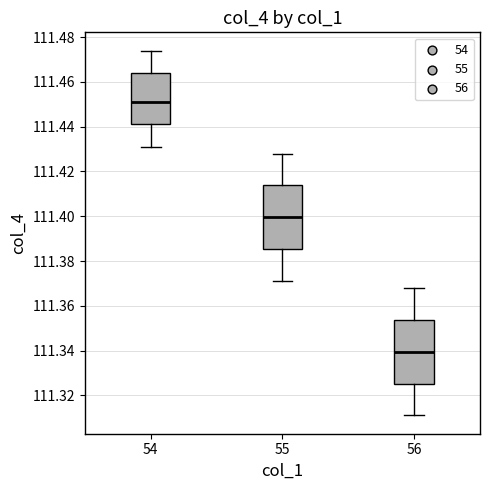

Reading left to right, transcribe this box plot: for each box, give where its median line is, the range the box spans, and where its two whiskers end, as read against the y-axis. The values are not printed on the chart, so give them approximately, as read against the axis.

54: median 111.452, box 111.442 to 111.464, whiskers 111.432 to 111.474
55: median 111.400, box 111.386 to 111.414, whiskers 111.372 to 111.428
56: median 111.340, box 111.326 to 111.354, whiskers 111.312 to 111.368